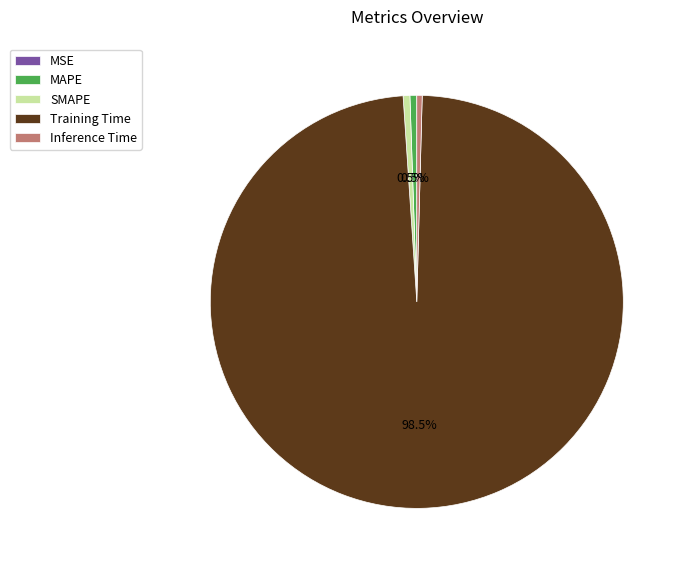

Which slice is the largest?

Training Time